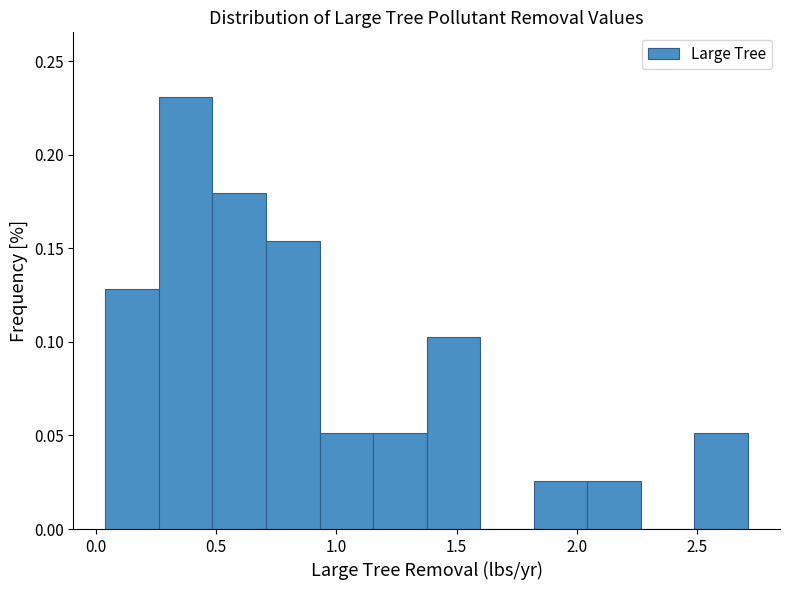

Reading left to right, transcribe this chart: for each bar, give the range it covers on the x-axis and its height. Neither the bar edges nor the heights are printed on the chart, so give them approximately, as read against the axes.

0.05 to 0.25: 0.130
0.25 to 0.50: 0.230
0.50 to 0.70: 0.180
0.70 to 0.95: 0.155
0.95 to 1.15: 0.050
1.15 to 1.40: 0.050
1.40 to 1.60: 0.105
1.60 to 1.80: 0
1.80 to 2.05: 0.025
2.05 to 2.25: 0.025
2.25 to 2.50: 0
2.50 to 2.70: 0.050